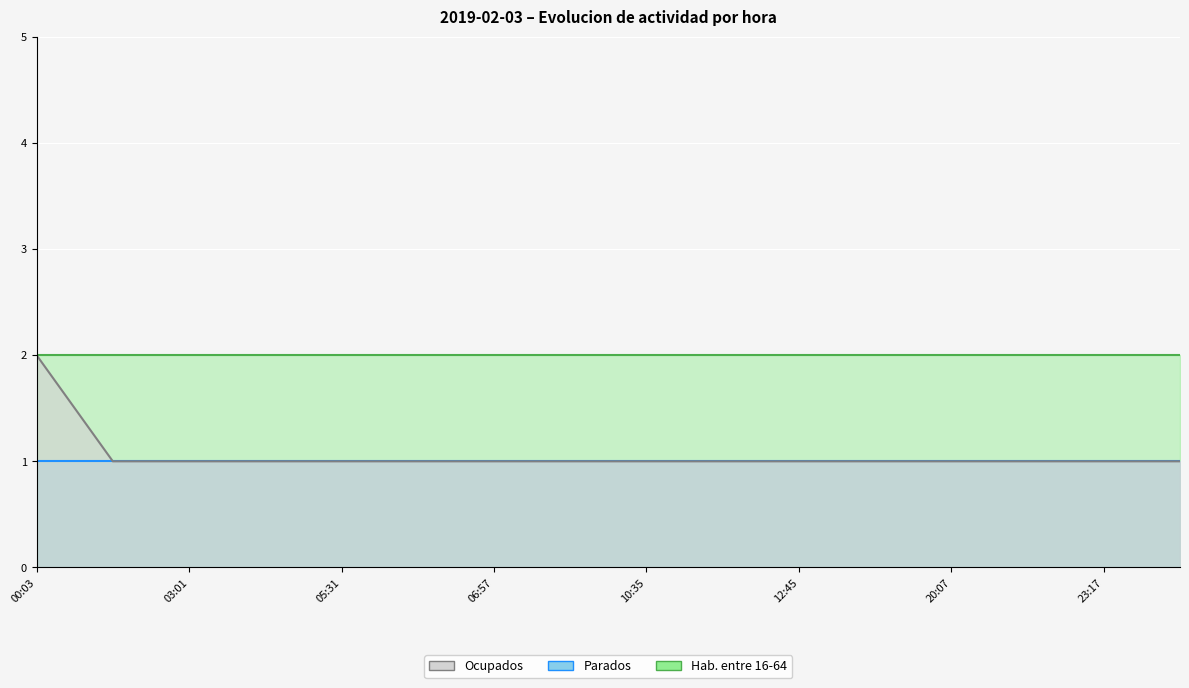

The Parados series shows 2 at 09:18. True or false?

False